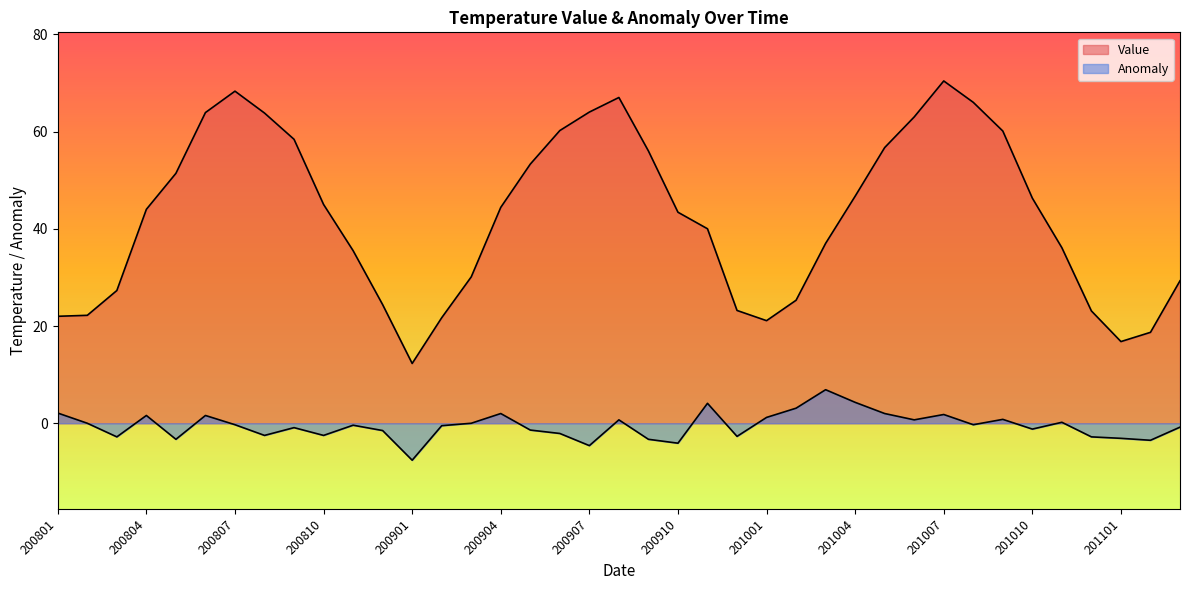

Which series has the largest total across all categories?

Value